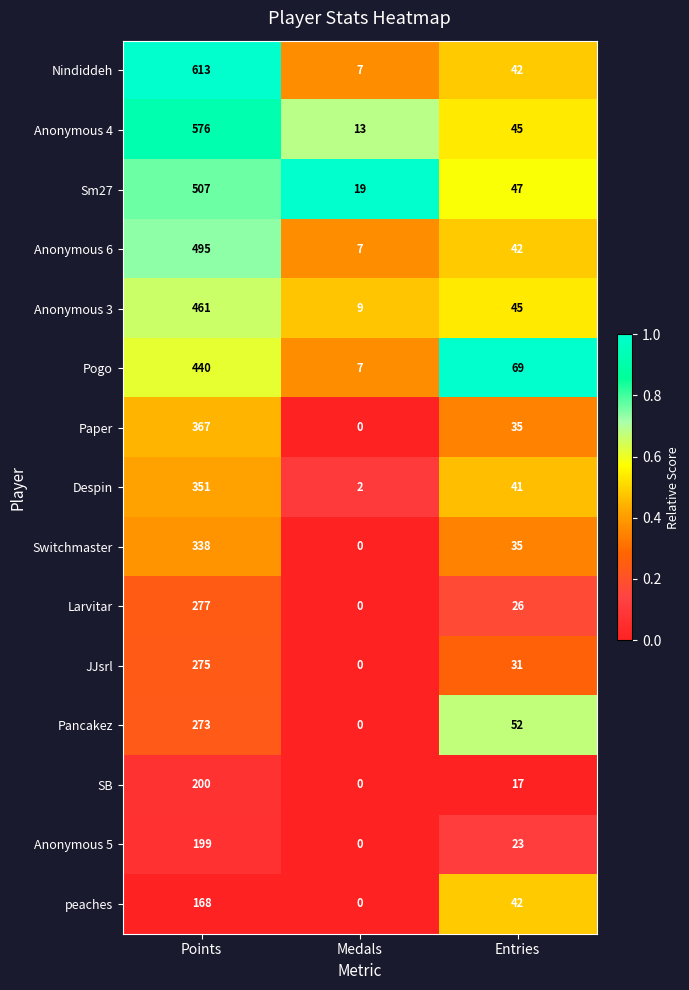

What is the greatest value displayed?

613